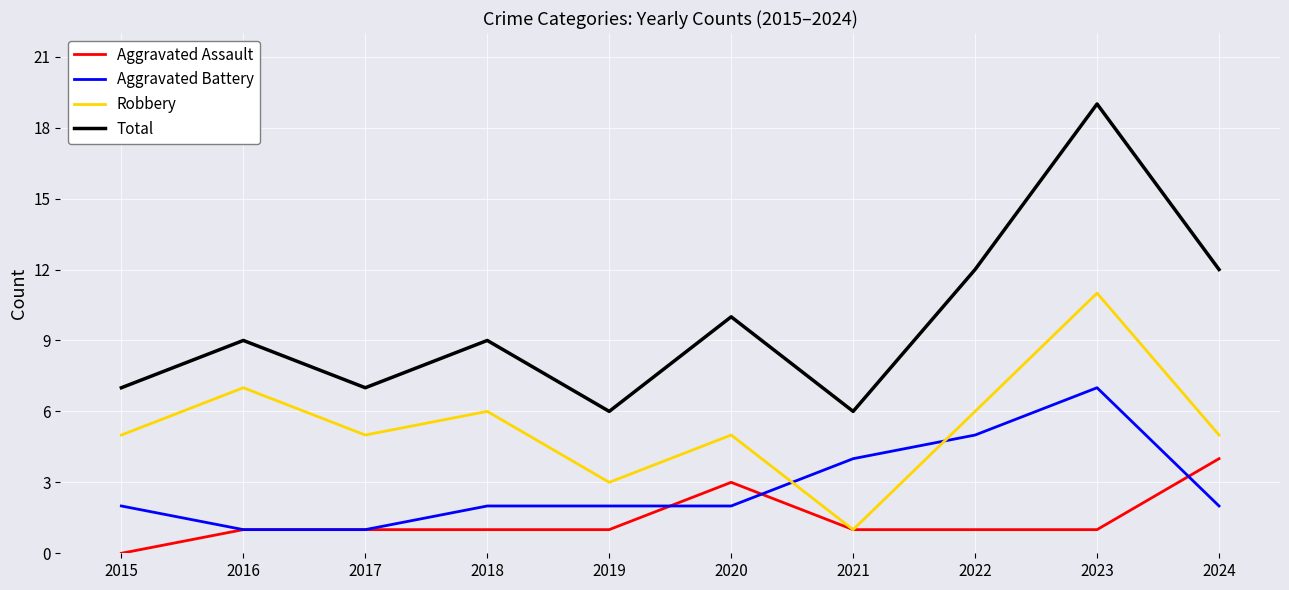

List the series in order of their peak value, highest first.

Total, Robbery, Aggravated Battery, Aggravated Assault